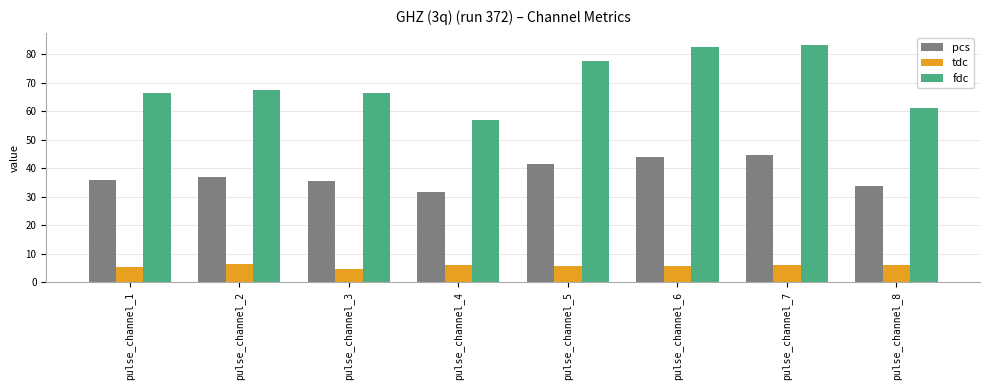

What is the average value of the fdc series?

70.2